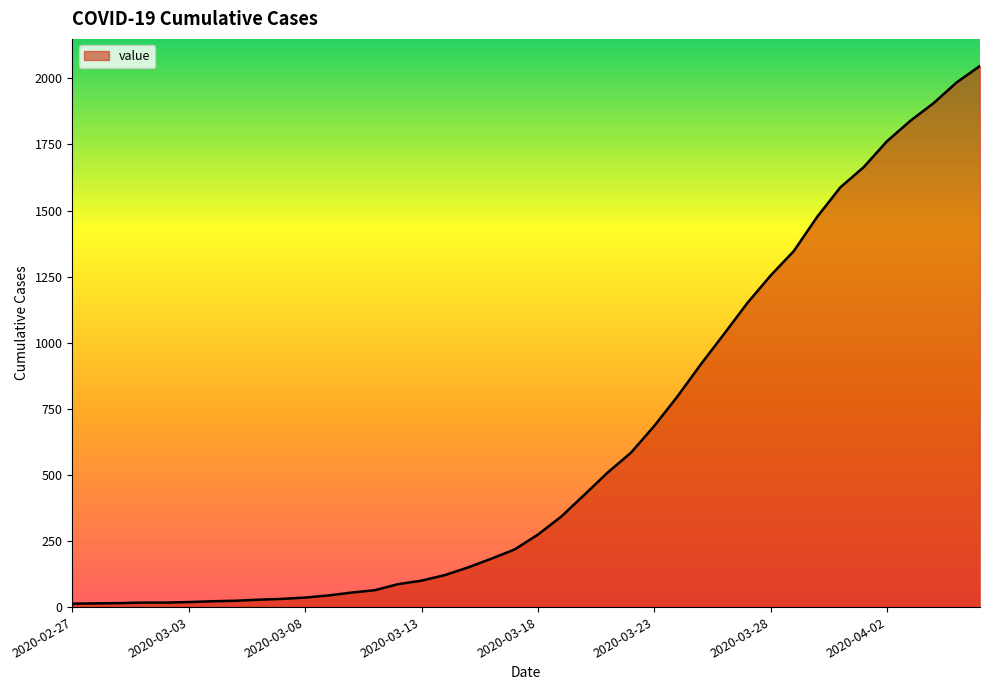

How many categories are shown in the chart?

40